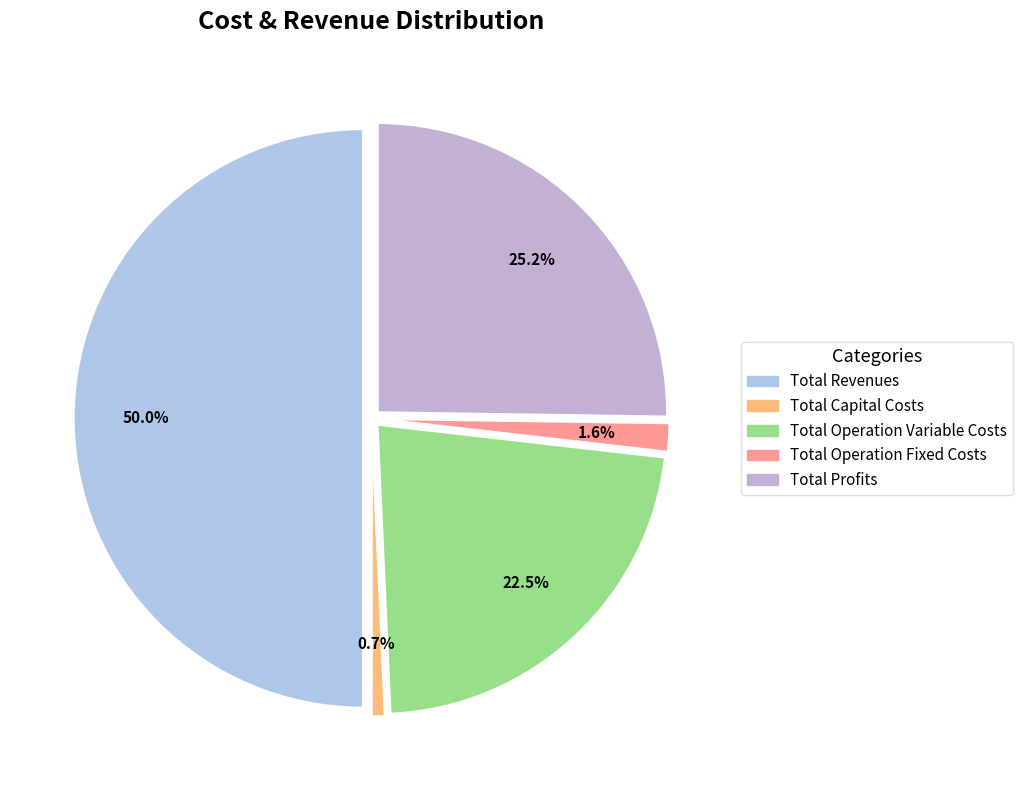

Is there a majority slice in this chart?

No